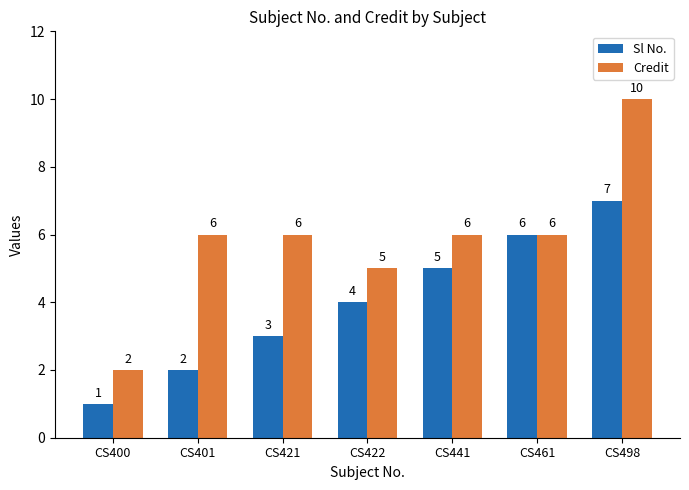

What is the maximum value shown in the chart?

10